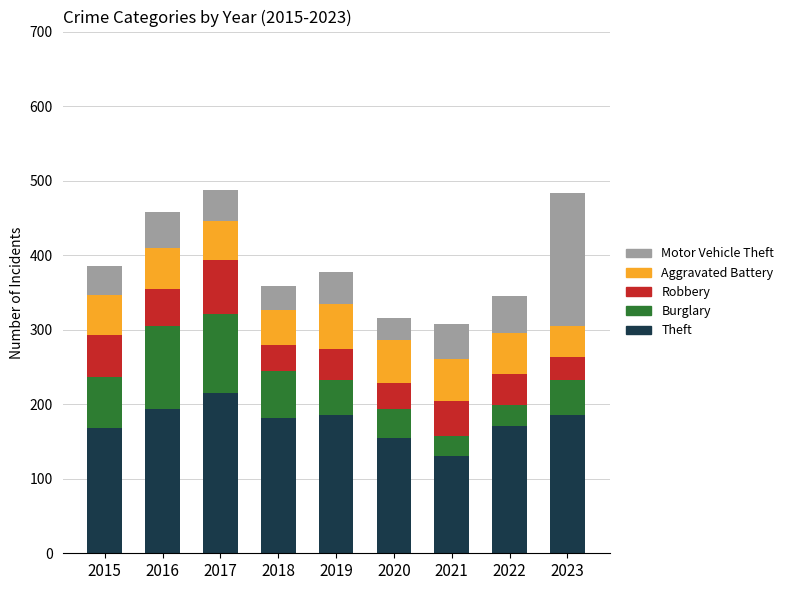

What is the total value across all series at 2018?

359